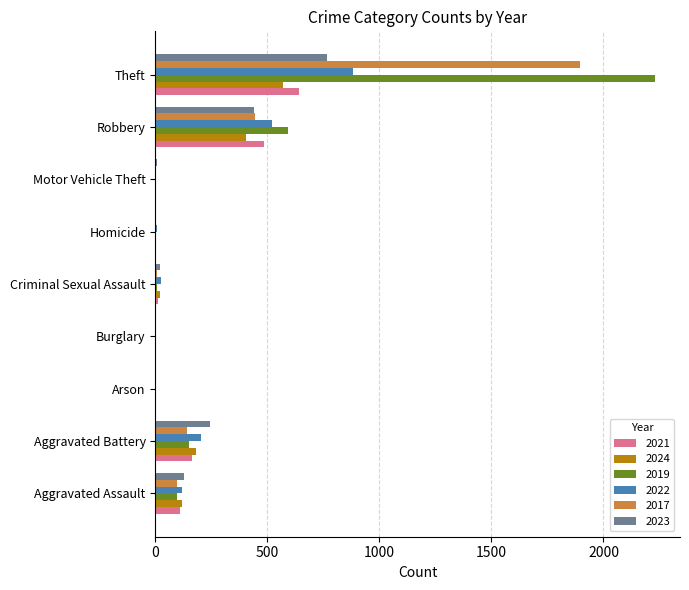

What is the sum of the 2019 values at Aggravated Battery and Robbery?

739